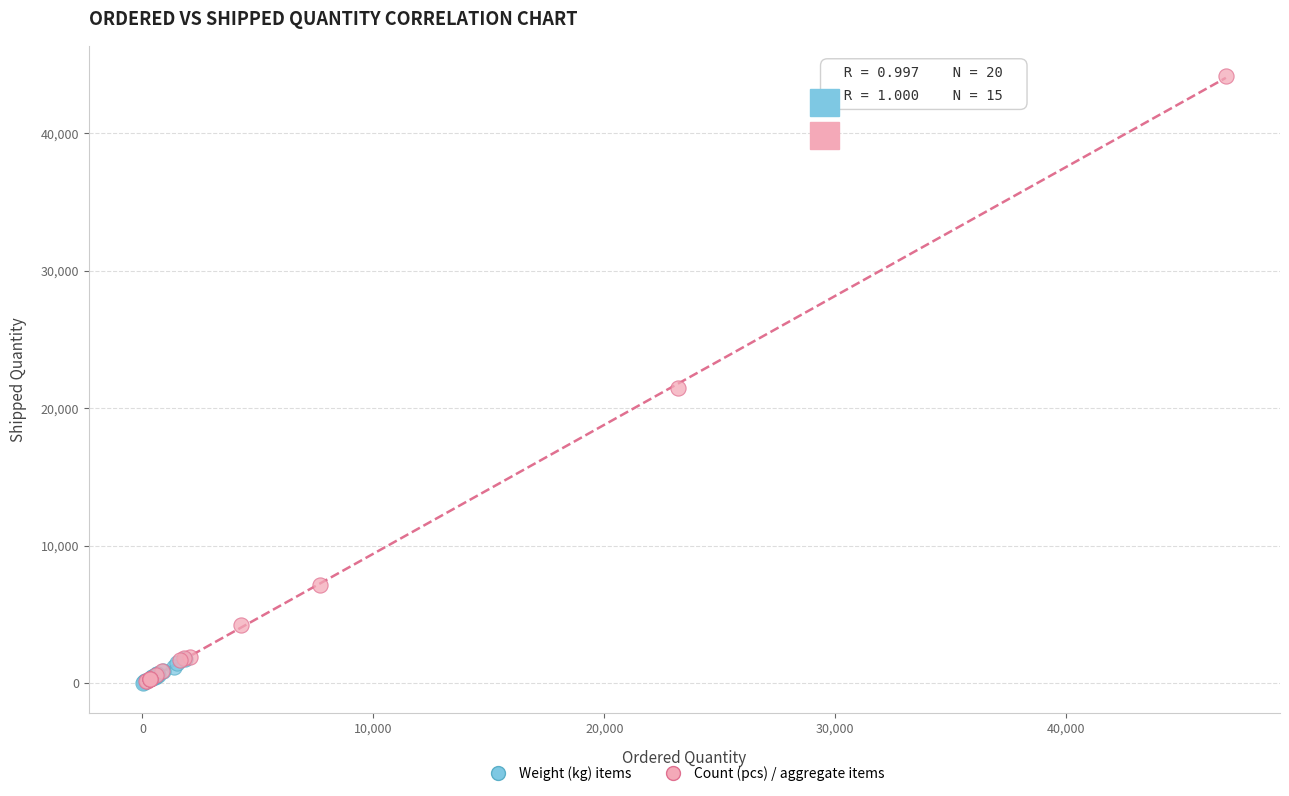

Which series contains the highest Y value?

Count (pcs) / aggregate items